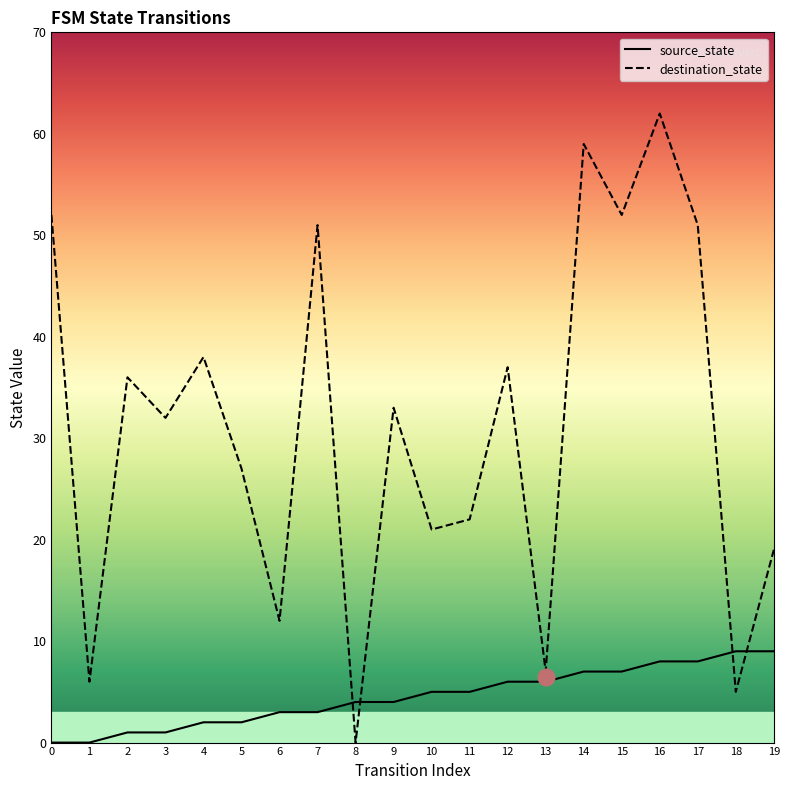

How many values in destination_state are above zero?

19